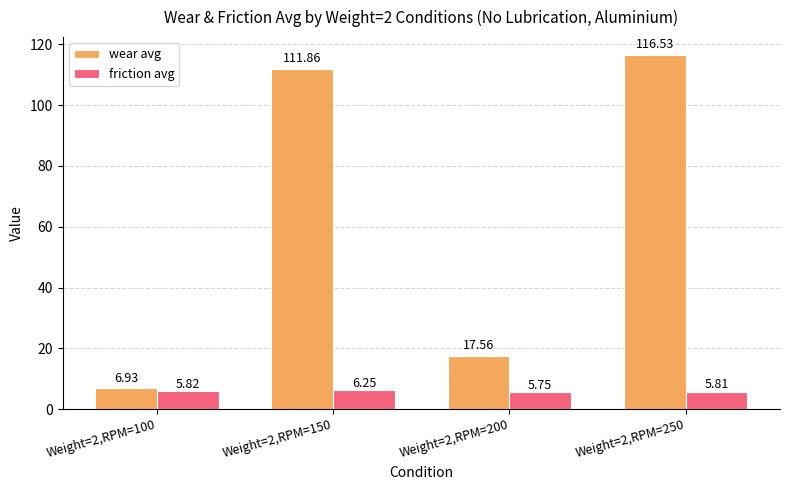

What is the sum of the wear avg values at Weight=2,RPM=250 and Weight=2,RPM=100?

123.5